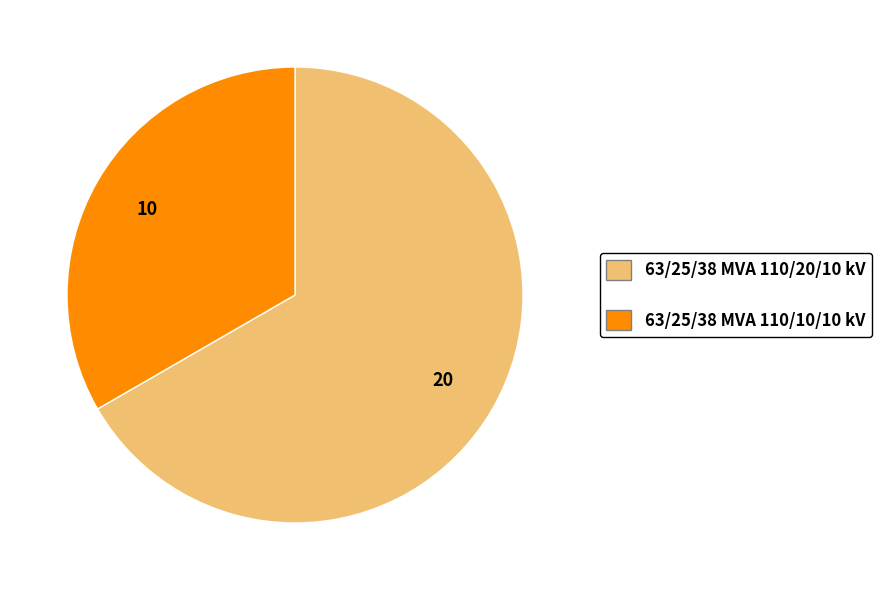

What is the ratio of the value at 63/25/38 MVA 110/20/10 kV to the value at 63/25/38 MVA 110/10/10 kV?

2.0